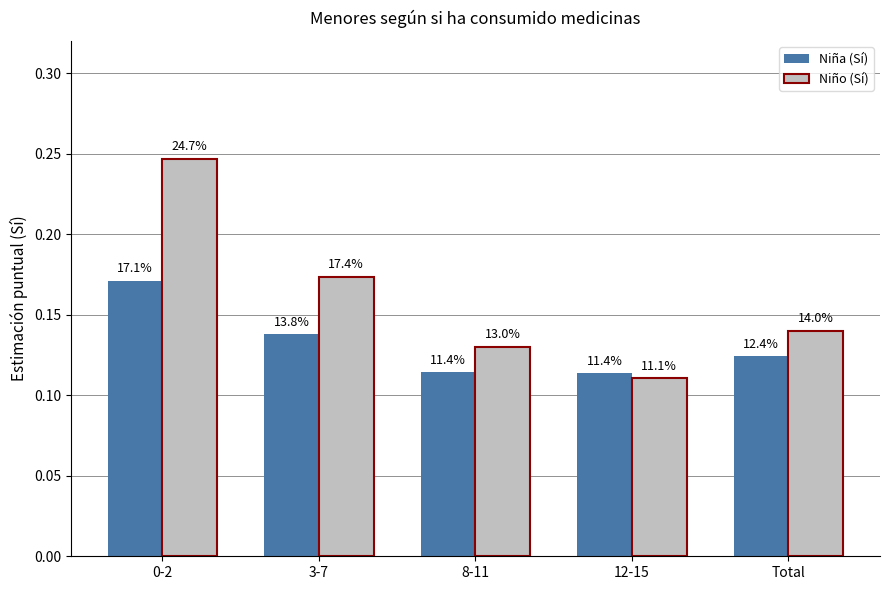

What is the label of the 3rd bar from the left?

8-11